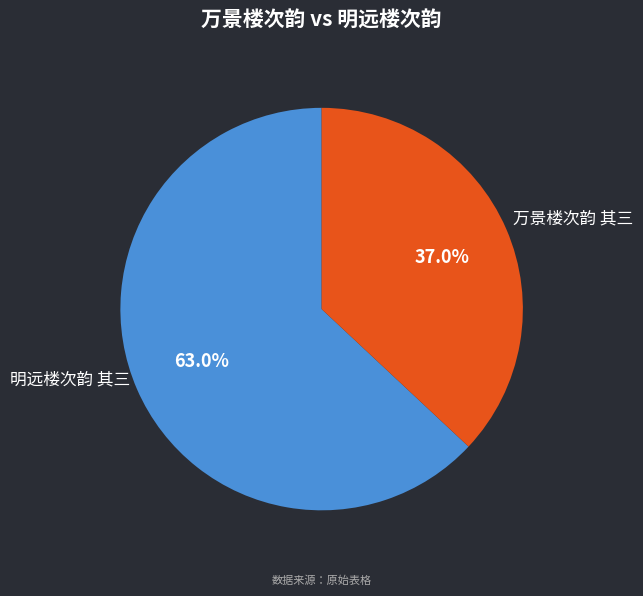

Which category accounts for the majority?

万景楼次韵 其三